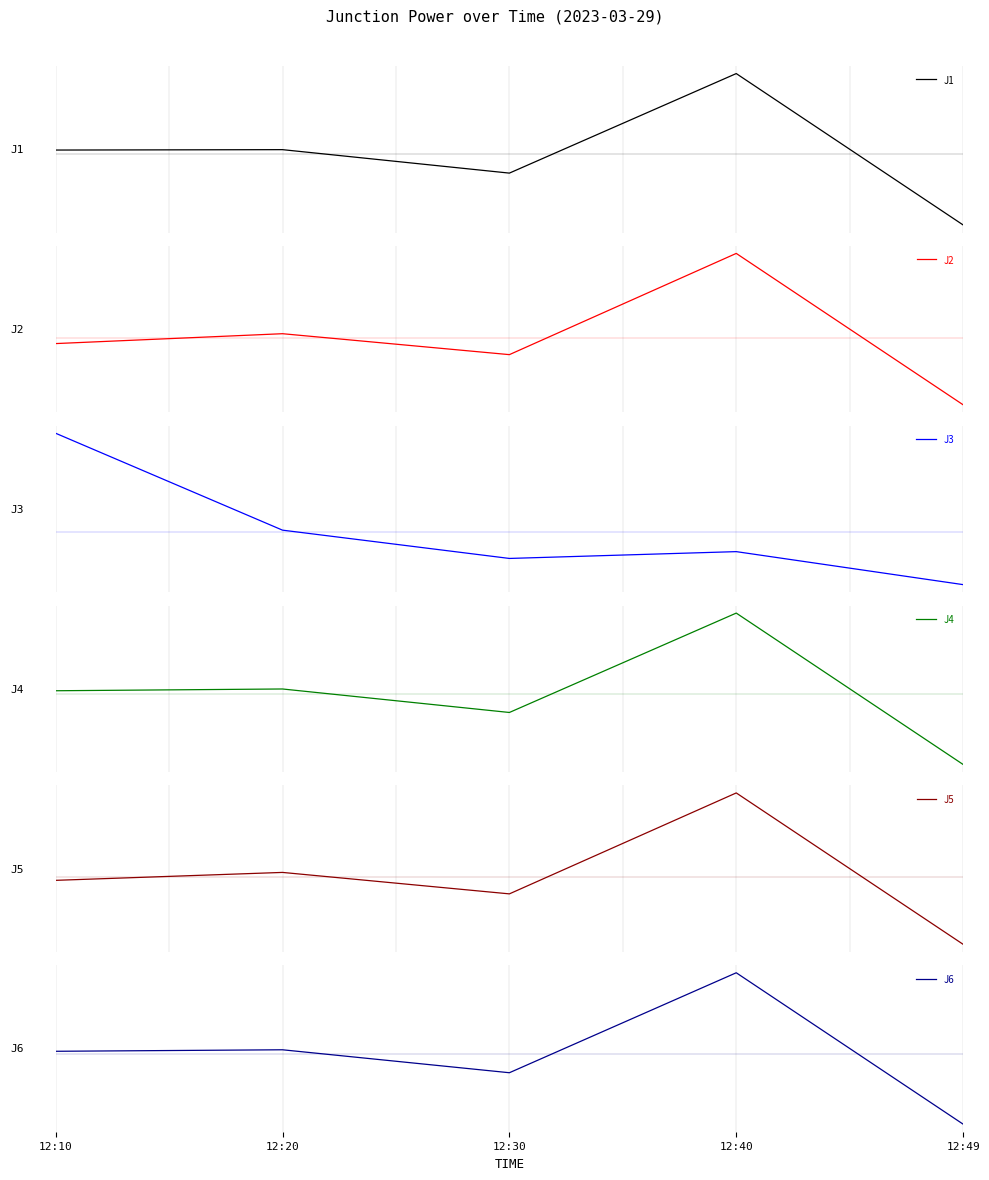

List the series in order of their peak value, lowest first.

J3, J2, J6, J1, J5, J4